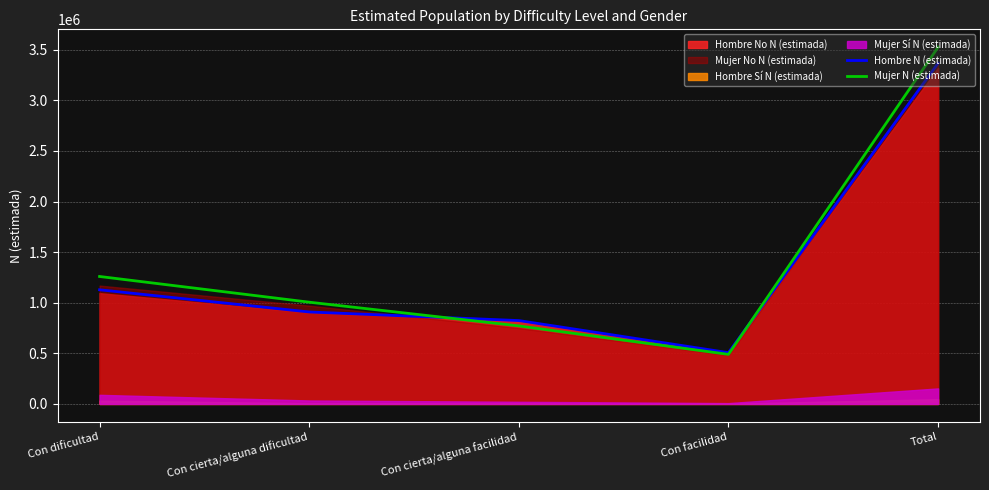

What is the sum of all Mujer N (estimada) values?

7051632